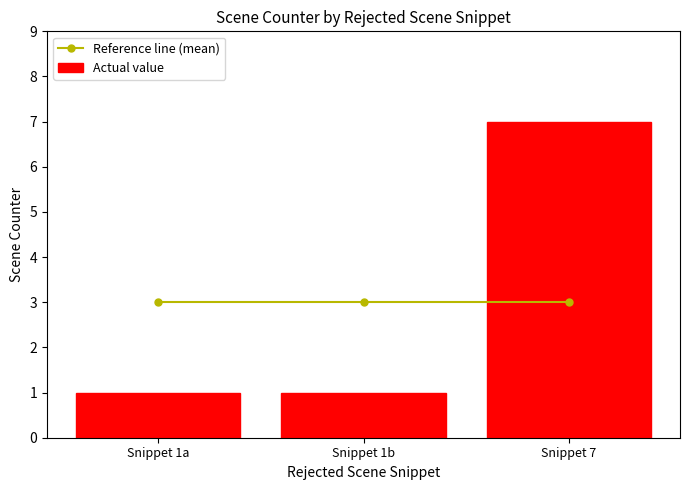

List the series in order of their peak value, lowest first.

Reference line (mean), Actual value